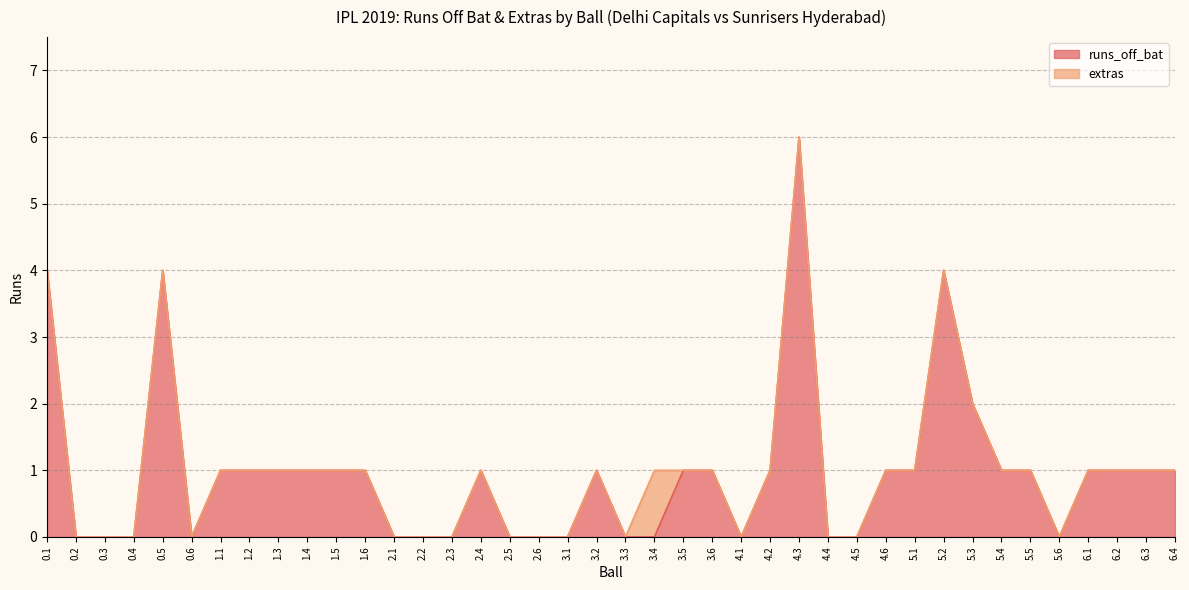

Which category has the lowest value across all series?

0.2